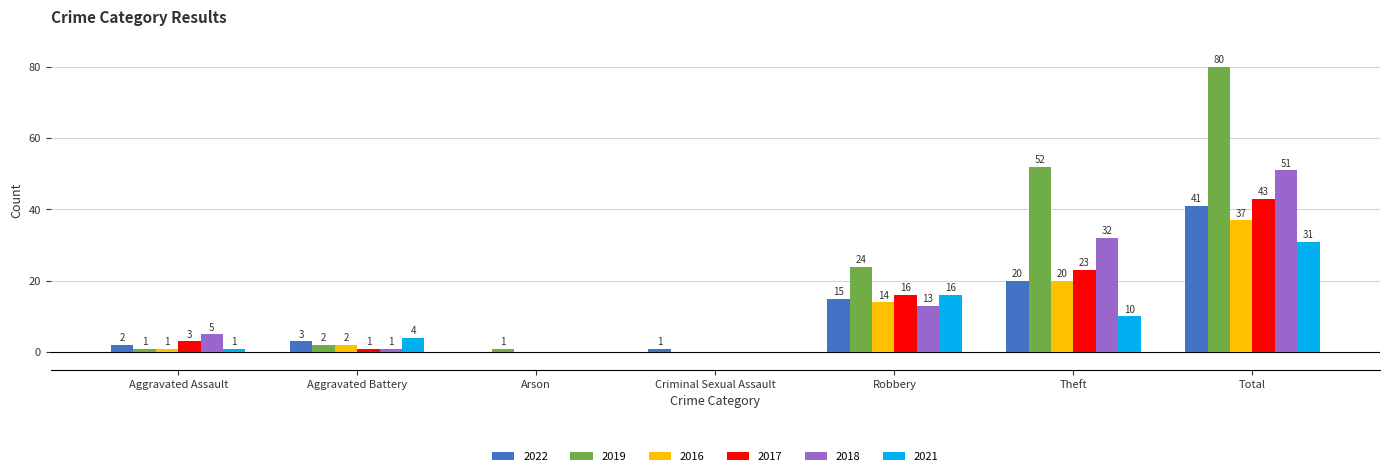

How many categories are shown in the chart?

7